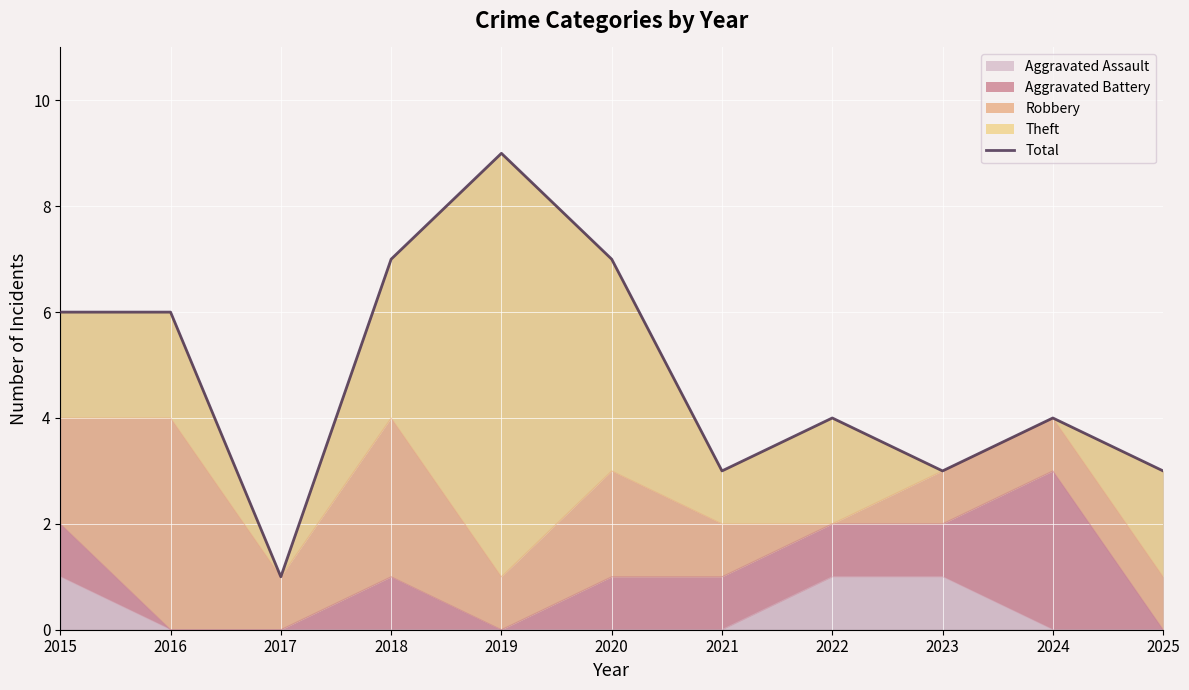

Which has a higher value, 2025 or 2024?

2024